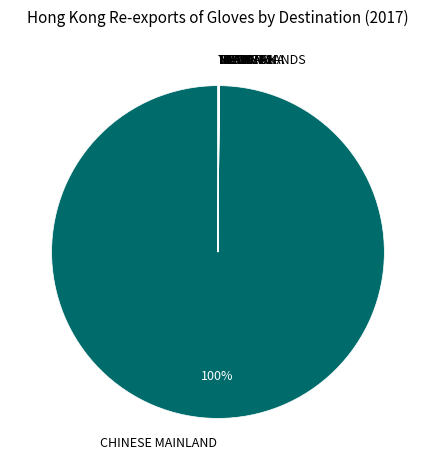

To the nearest percent, what is the average slice percentage?

10%